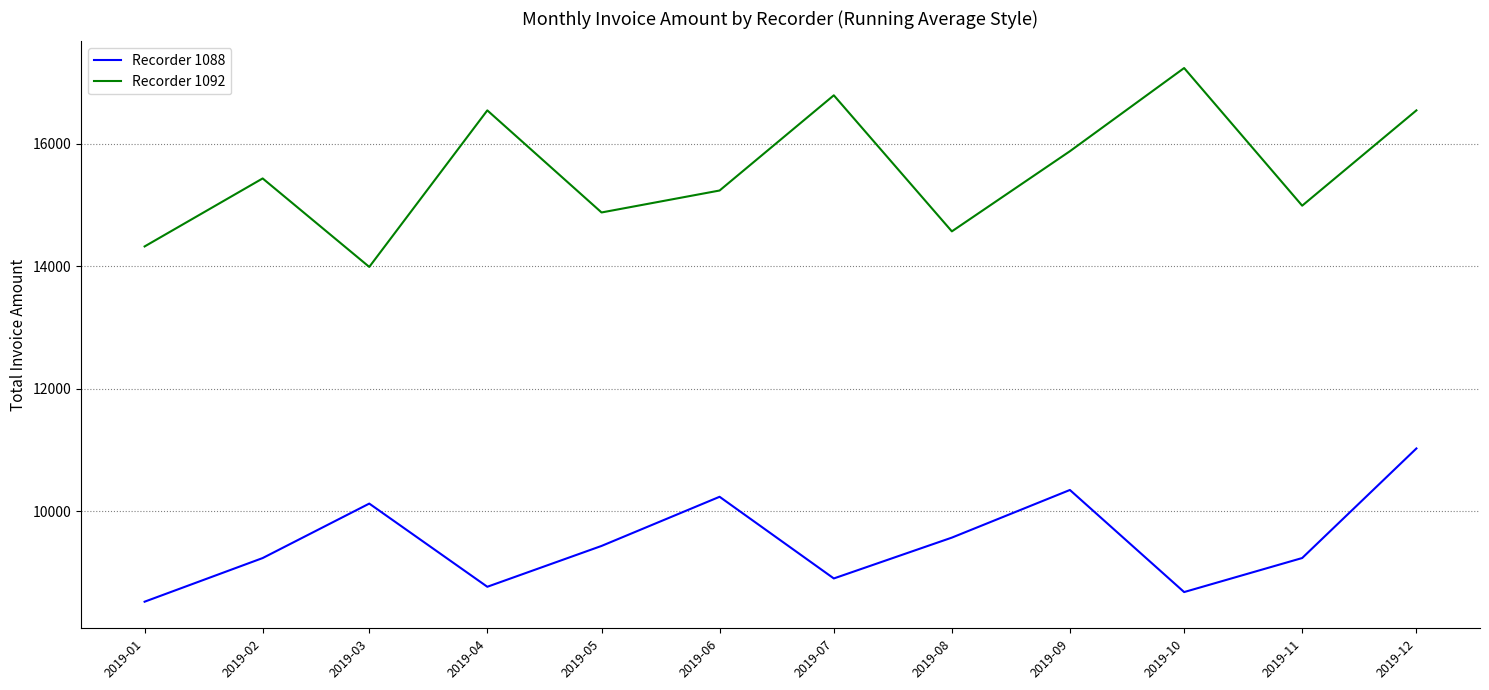

Where is the first local minimum for Recorder 1088?

2019-04